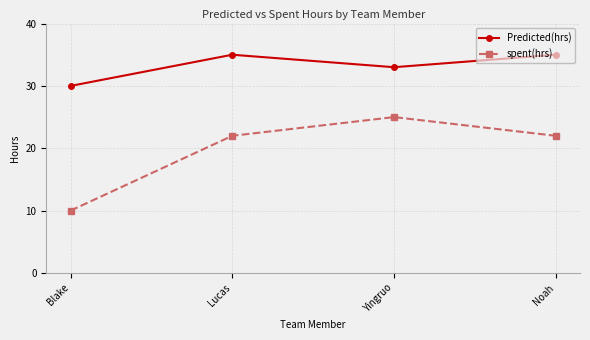

Reading left to right, transcribe all the data shown in this chart.

Predicted(hrs): Blake=30	Lucas=35	Yingruo=33	Noah=35
spent(hrs): Blake=10	Lucas=22	Yingruo=25	Noah=22